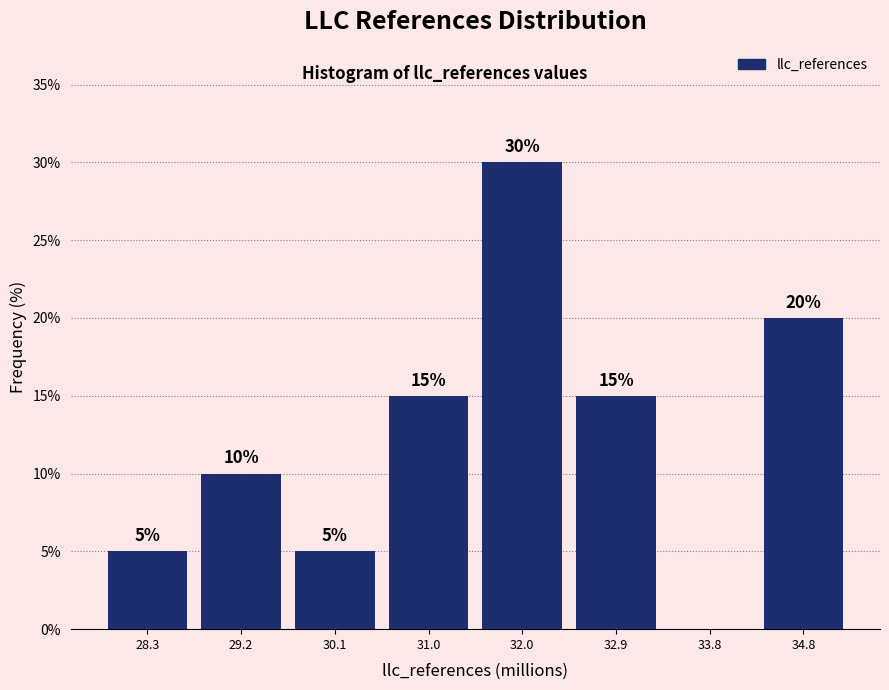

Over which range of the x-axis is the bar tallest?

31.5 to 32.4